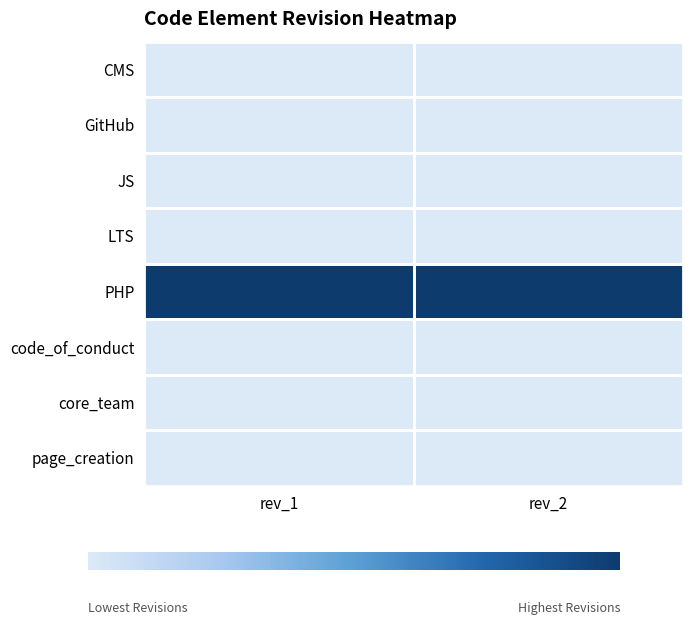

Count the number of categories in the chart.

2